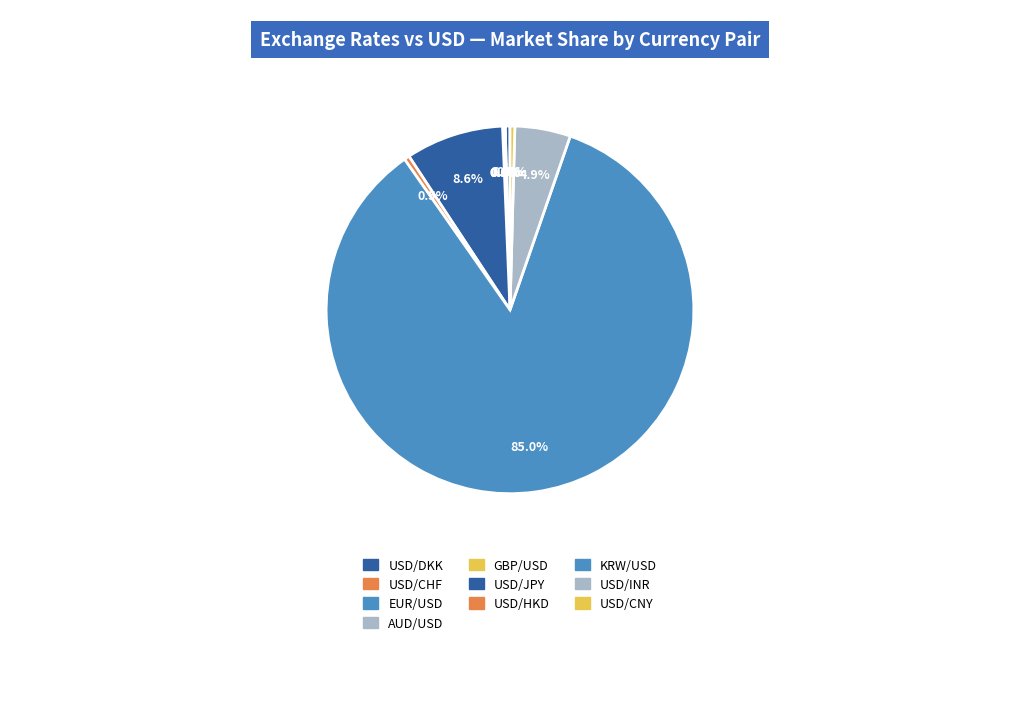

To the nearest percent, what is the difference between the largest and smallest slice percentages?

85%